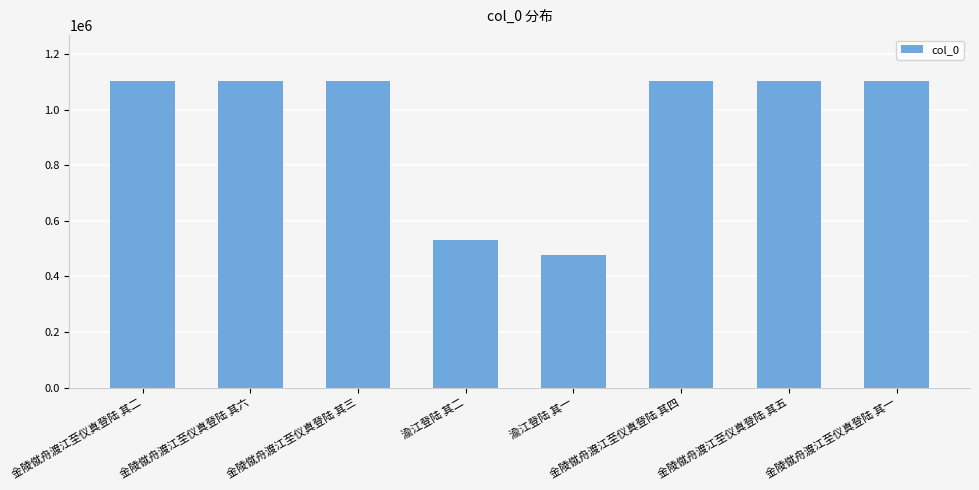

What is the minimum value shown in the chart?

476676